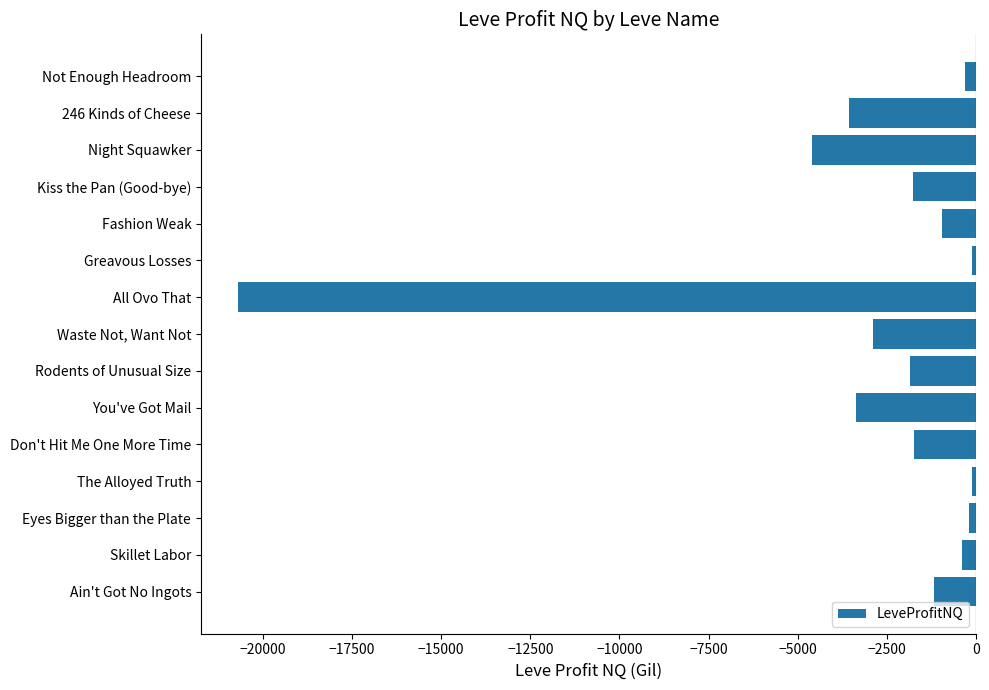

Where is the data nearest to the value -10402?

Night Squawker